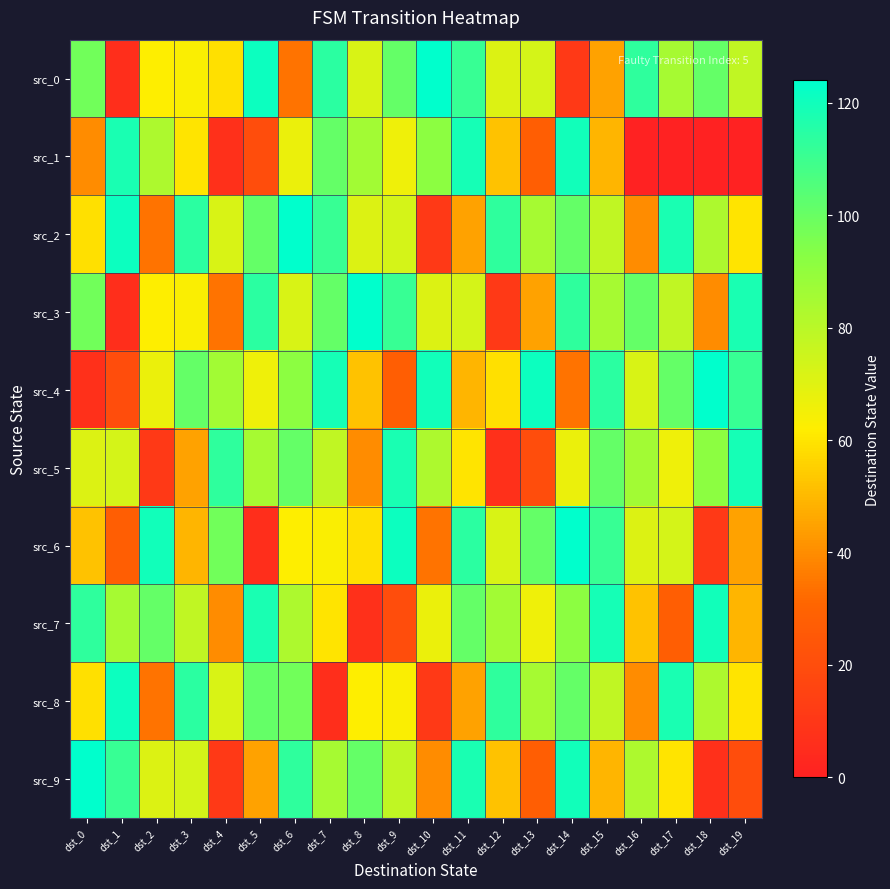

At dst_14, list the series in order from largest to smallest.

src_6, src_1, src_9, src_3, src_2, src_8, src_7, src_5, src_4, src_0